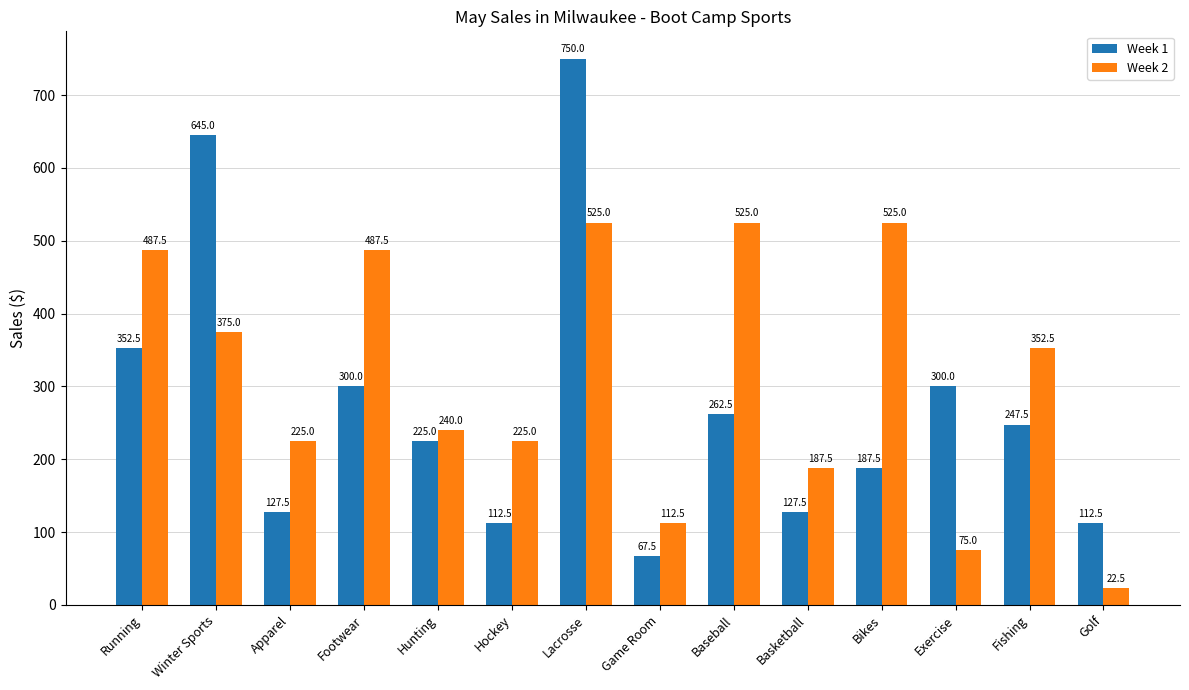

What is the label of the 1st bar from the right?

Golf